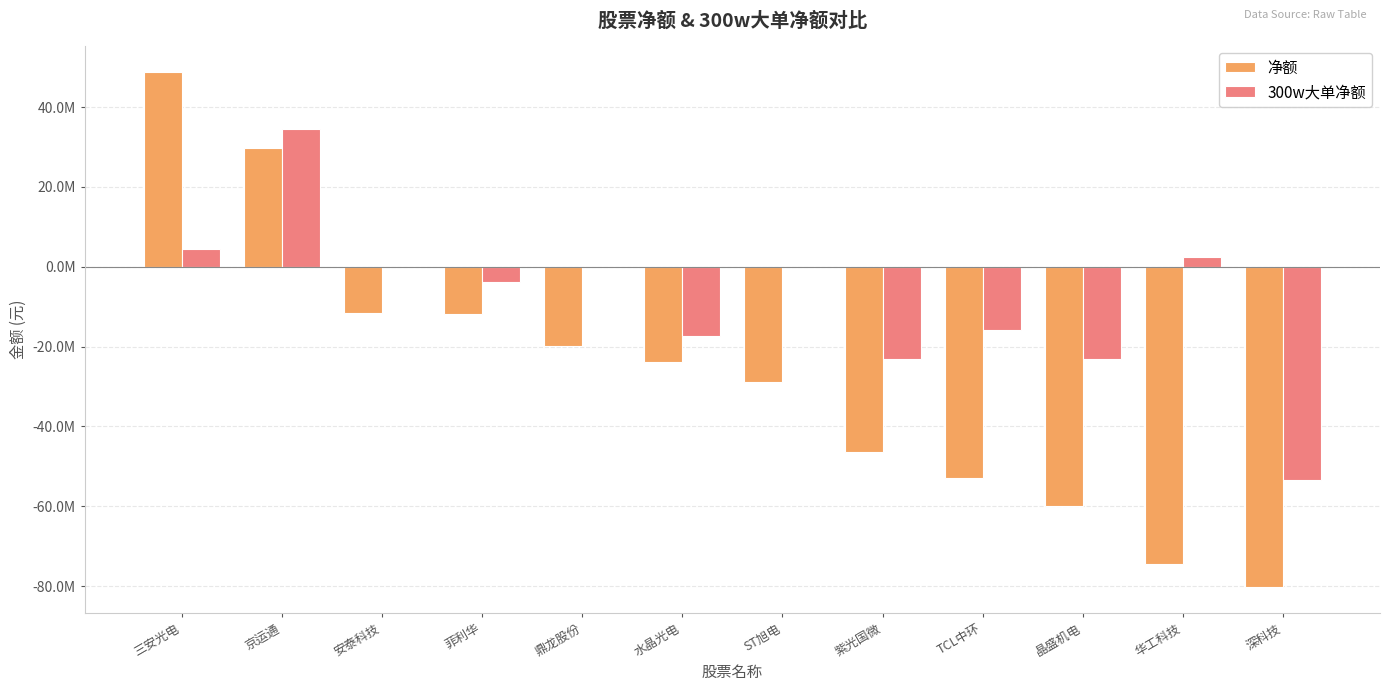

At which label does 300w大单净额 first exceed 0?

三安光电